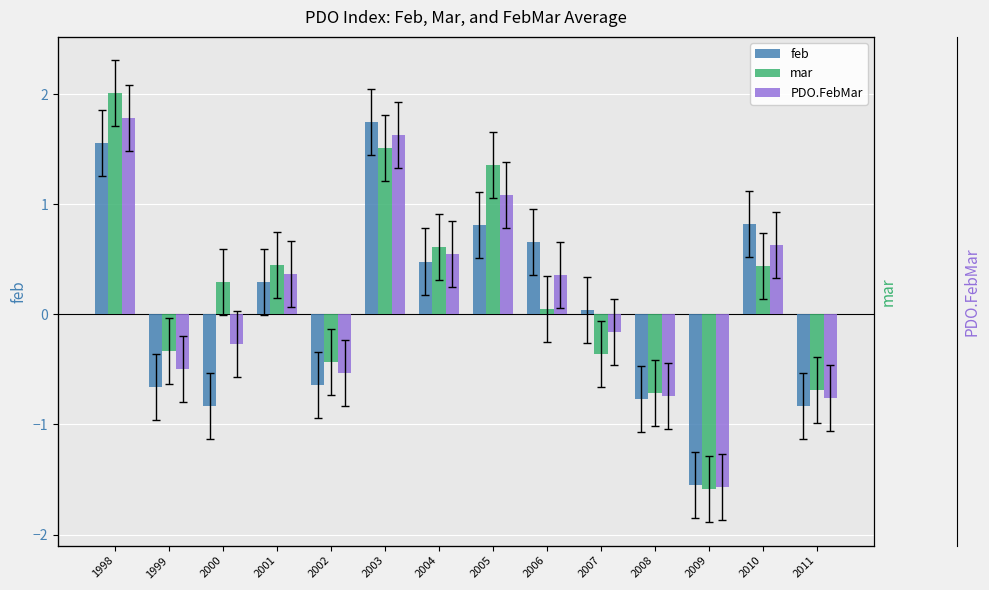

Read the PDO.FebMar value at 1999.

-0.5